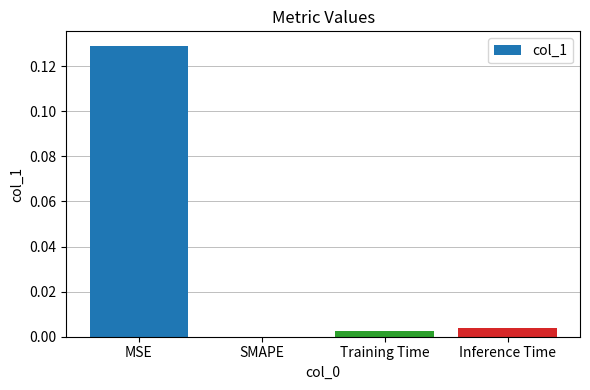

Which label corresponds to the largest value in the chart?

MSE